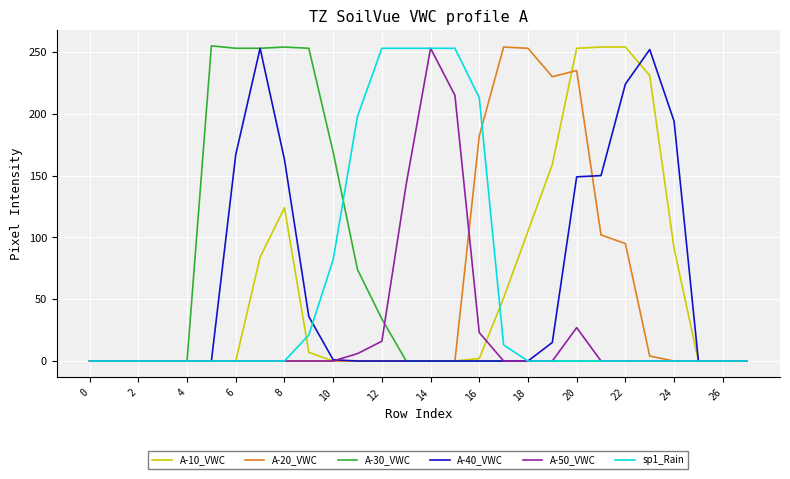

What is the maximum value shown in the chart?

255